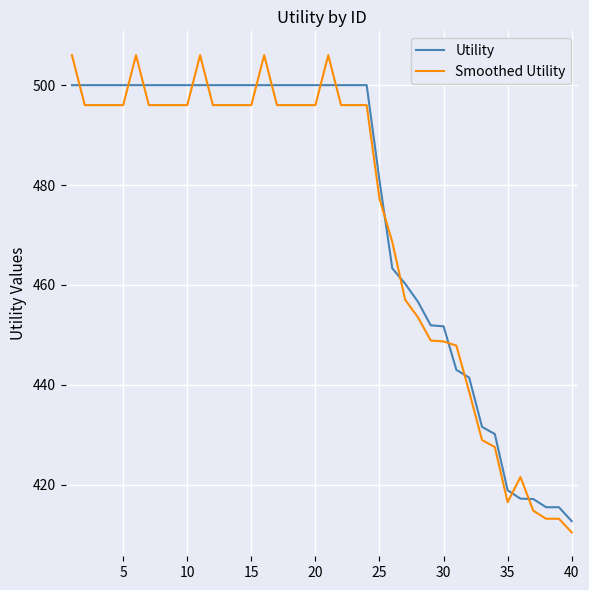

What is the average value of the Smoothed Utility series?

473.5